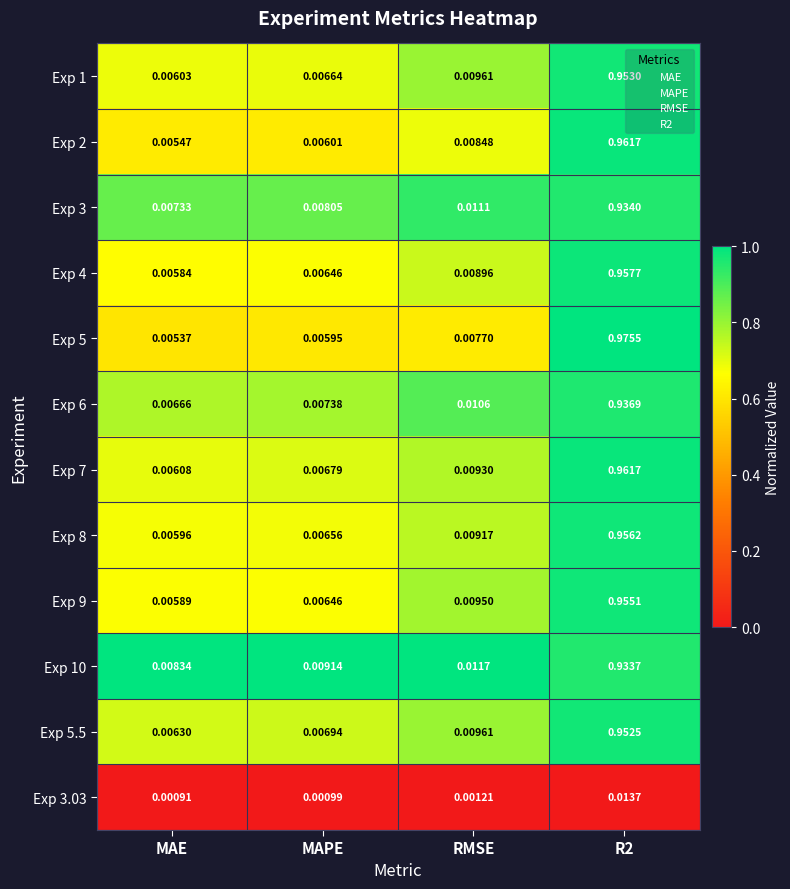

Which category has the lowest value in the Exp 4 series?

MAE